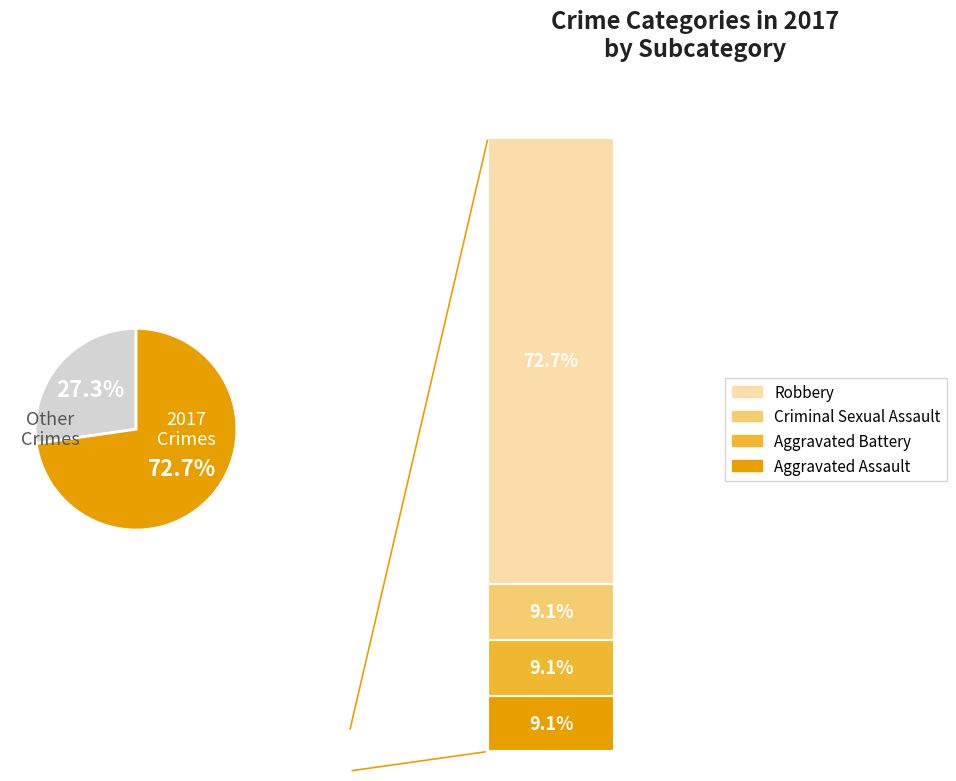

To the nearest percent, what is the difference between the largest and smallest slice percentages?

64%